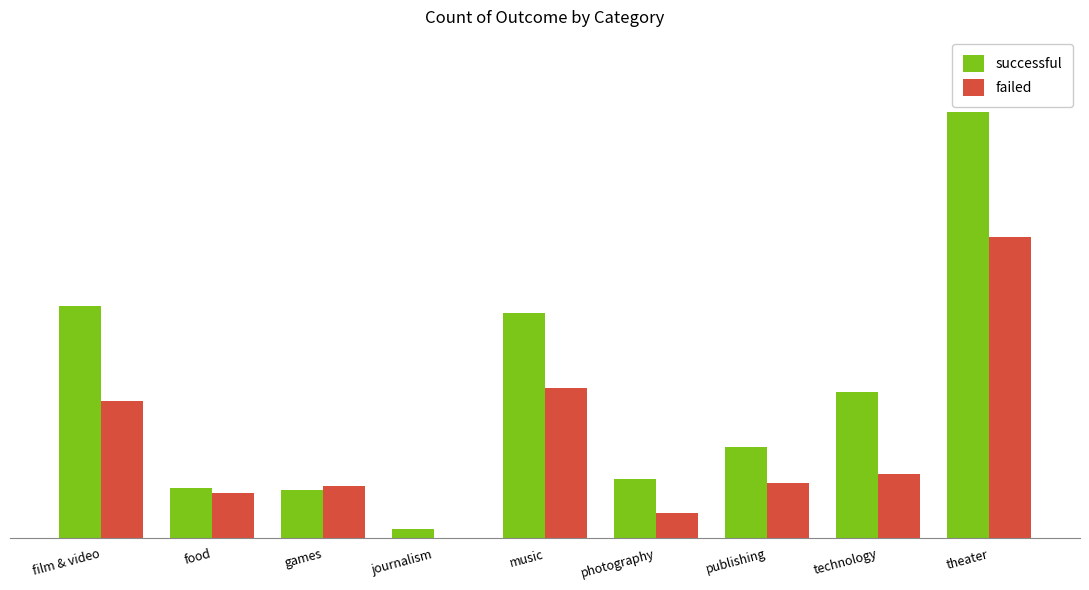

What is the sum of all failed values?

364